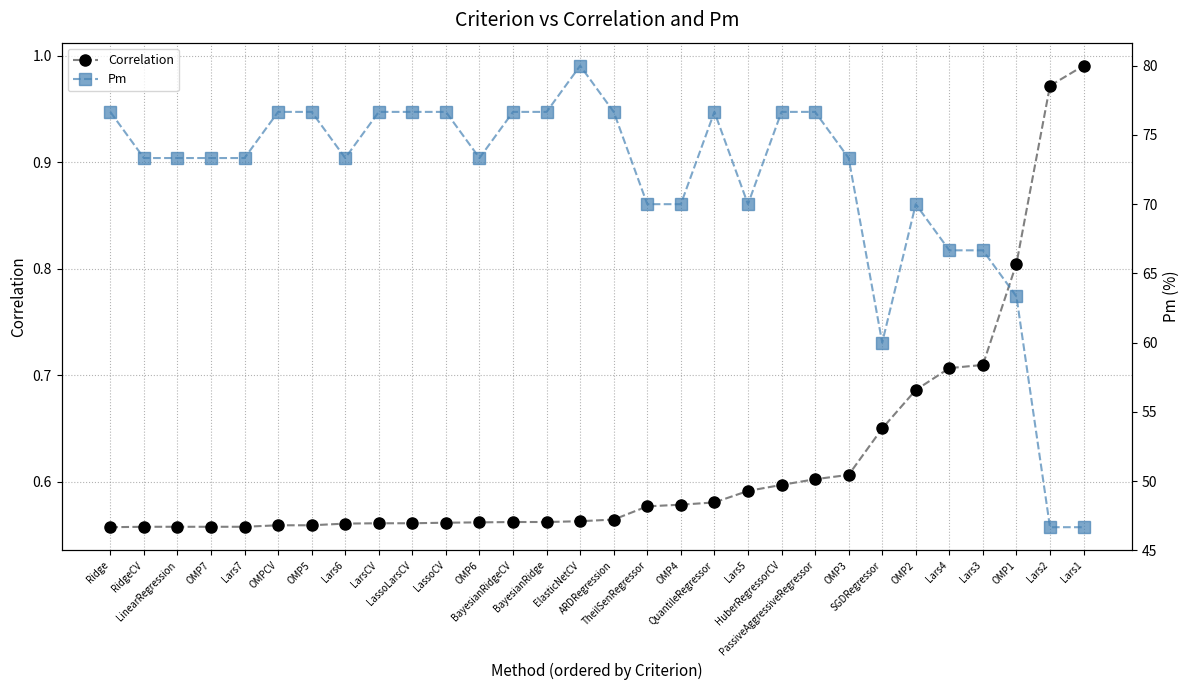

Is it true that Correlation equals 0.7 at SGDRegressor?

True